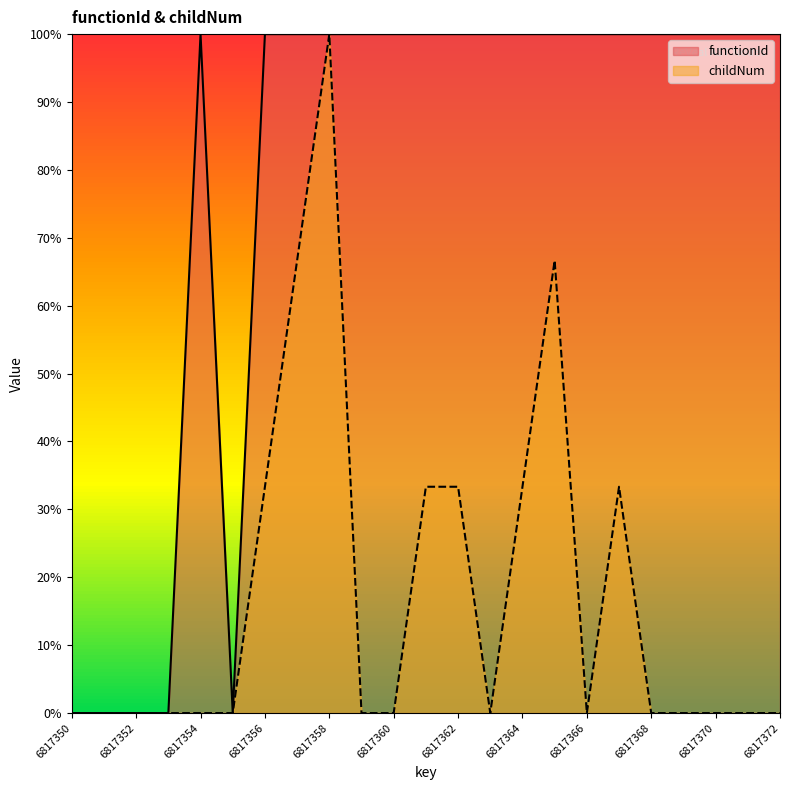

What is the value of the functionId point at the 23rd from the left?

100.0